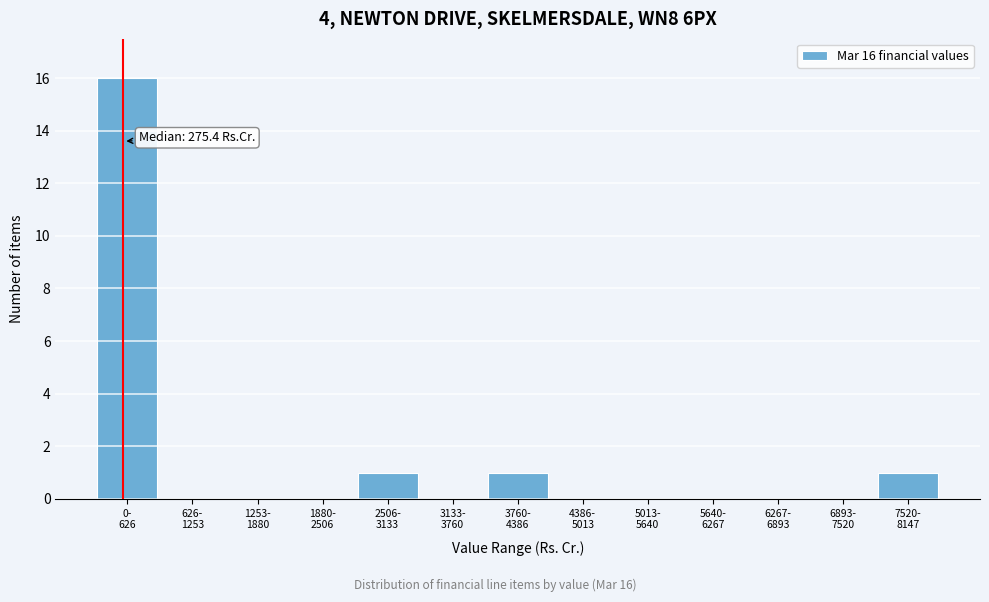

What is the maximum value shown in the chart?

16